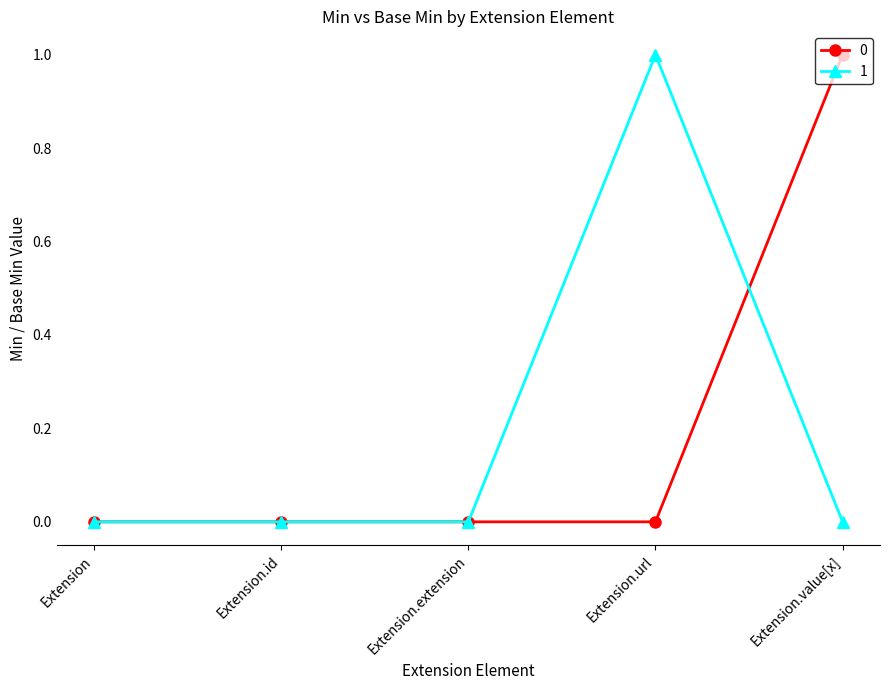

True or false: 1 has more than 2 interior local peaks.

False